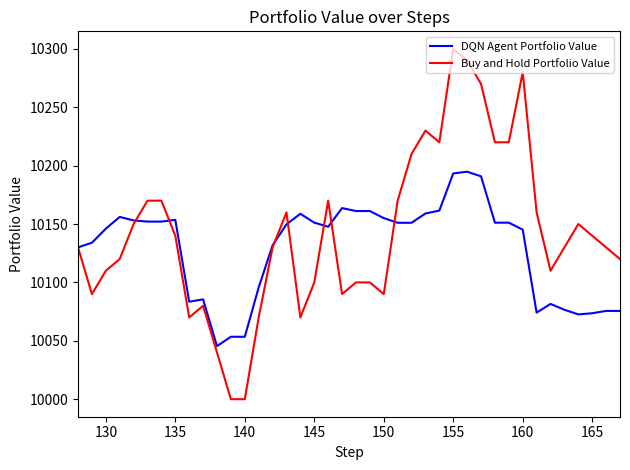

Which series has the largest range (max minus min)?

Buy and Hold Portfolio Value